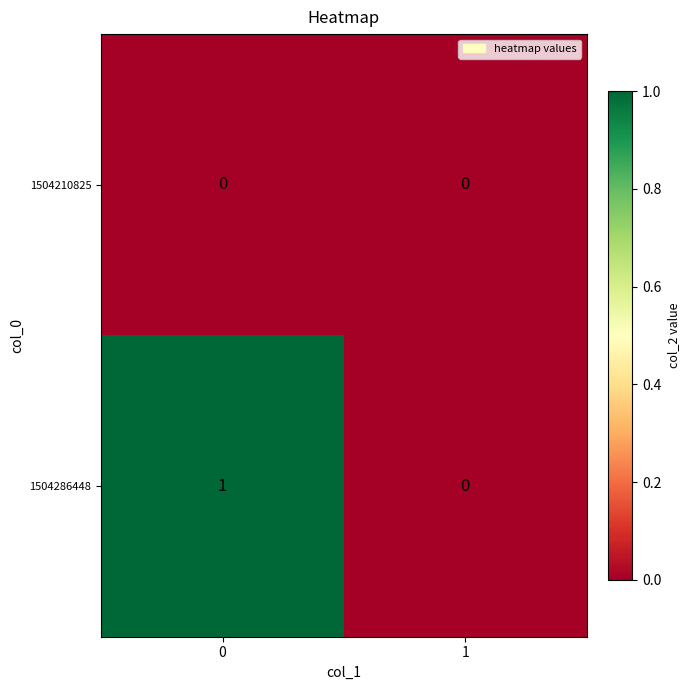

Which series has the widest spread of values?

1504286448